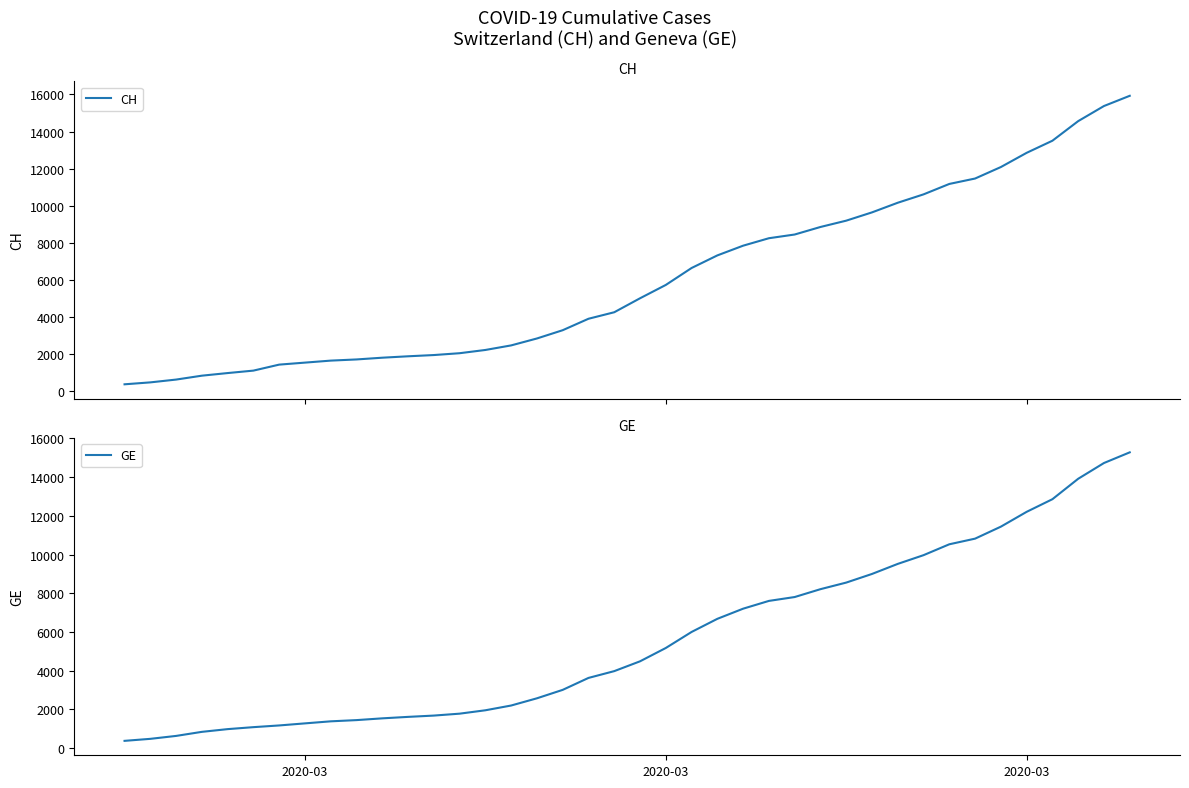

What is the difference between the maximum and second lowest values in the CH series?

15447